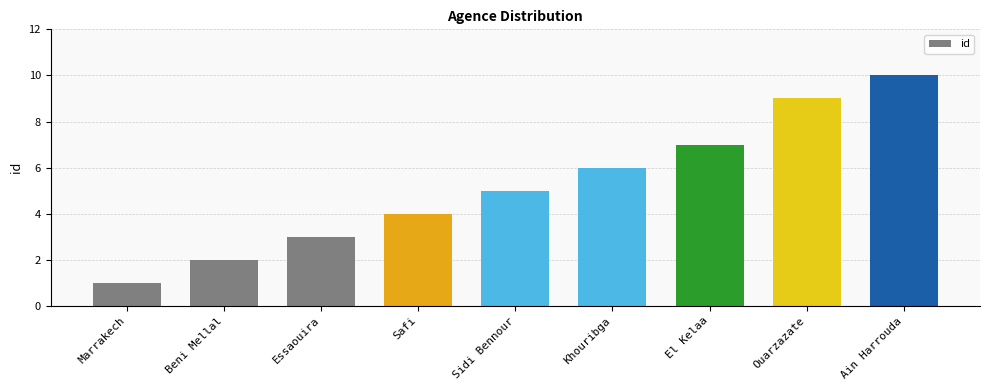

Reading right to left, transcribe all the data shown in this chart.

Ain Harrouda=10	Ouarzazate=9	El Kelaa=7	Khouribga=6	Sidi Bennour=5	Safi=4	Essaouira=3	Beni Mellal=2	Marrakech=1